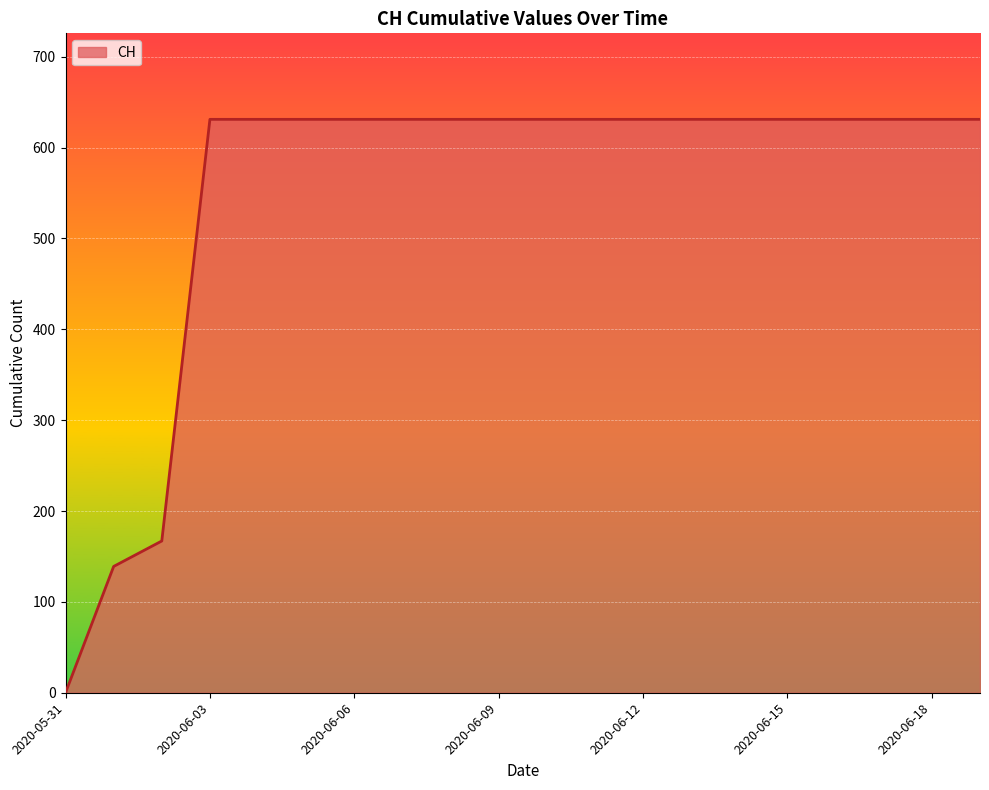

What is the difference between the maximum and minimum values?

631